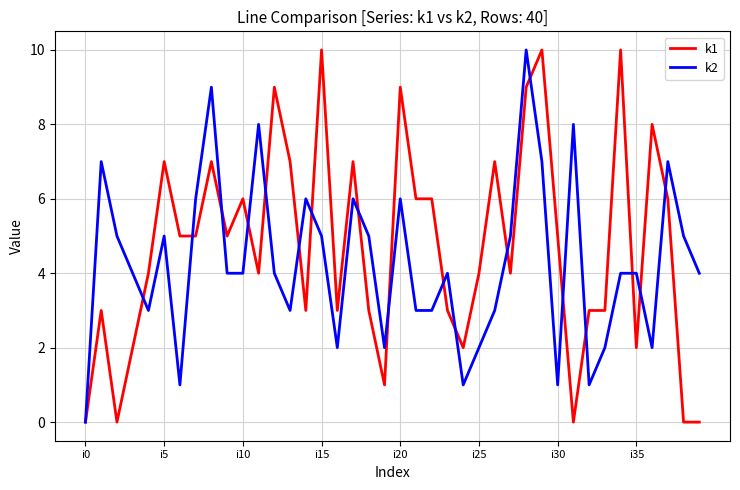

Rank the series at i15 from lowest to highest value.

k2, k1